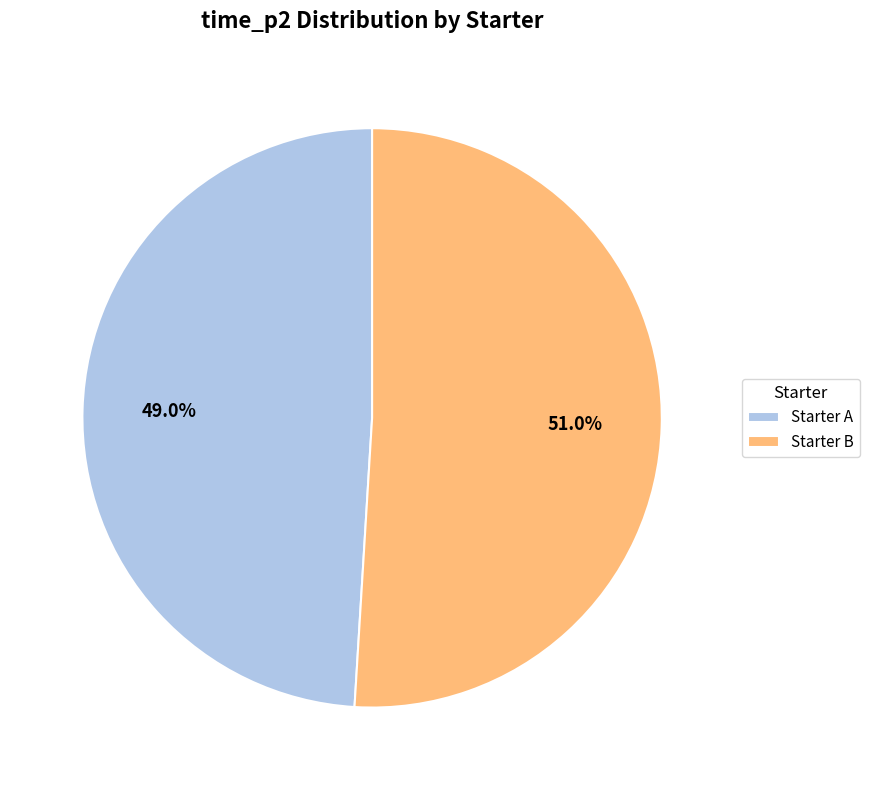

Which category has the biggest portion of the pie?

Starter B